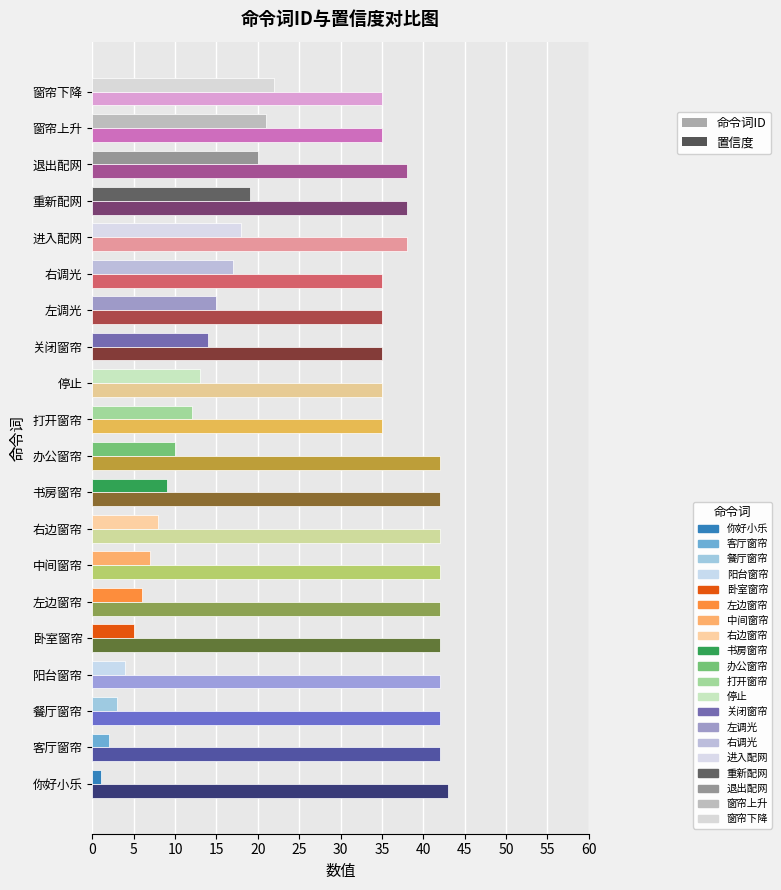

What is the minimum value for 置信度?

35